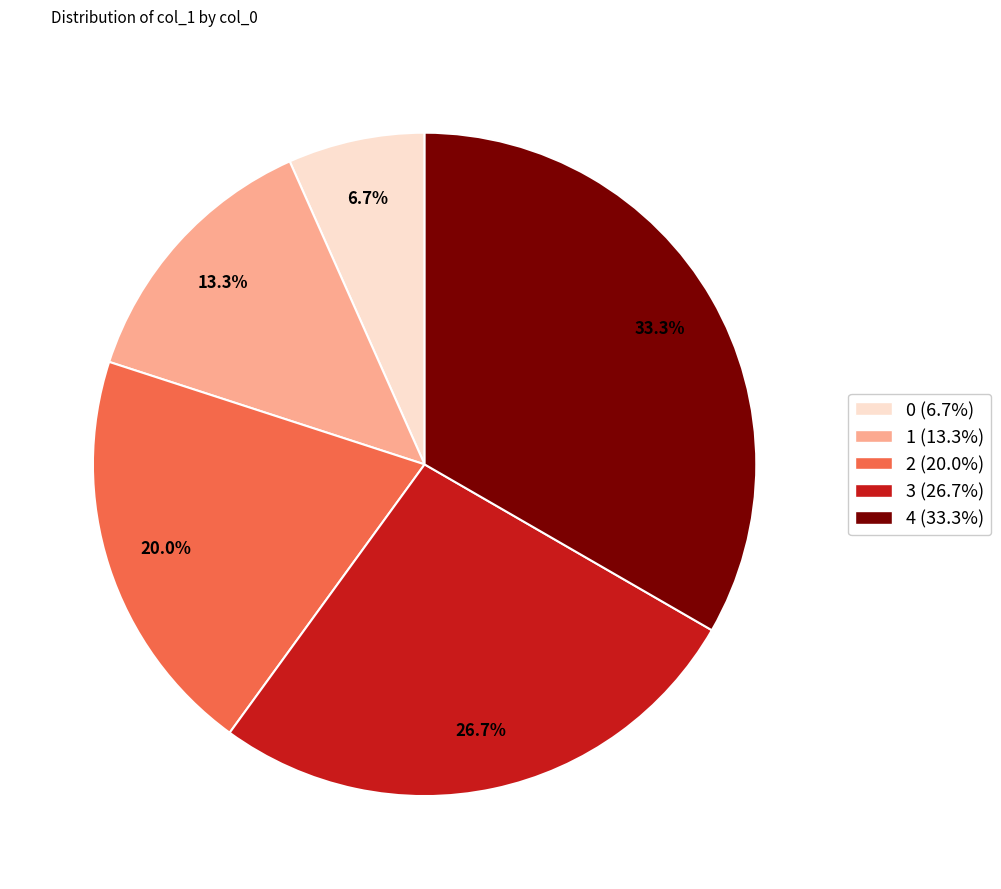

Does 1 represent more than half of the total?

No